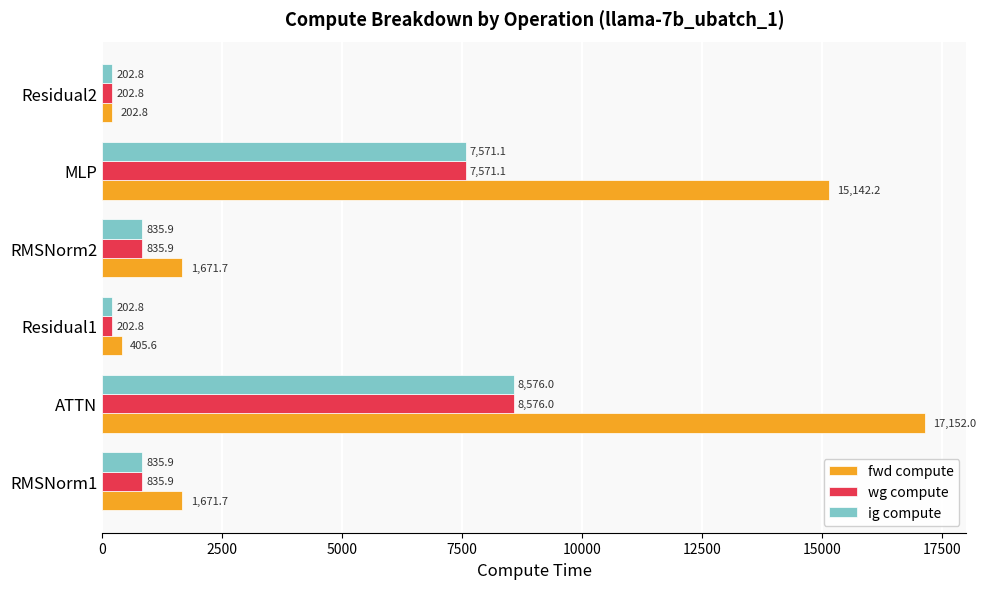

What value does the fwd compute series have at RMSNorm2?

1671.7